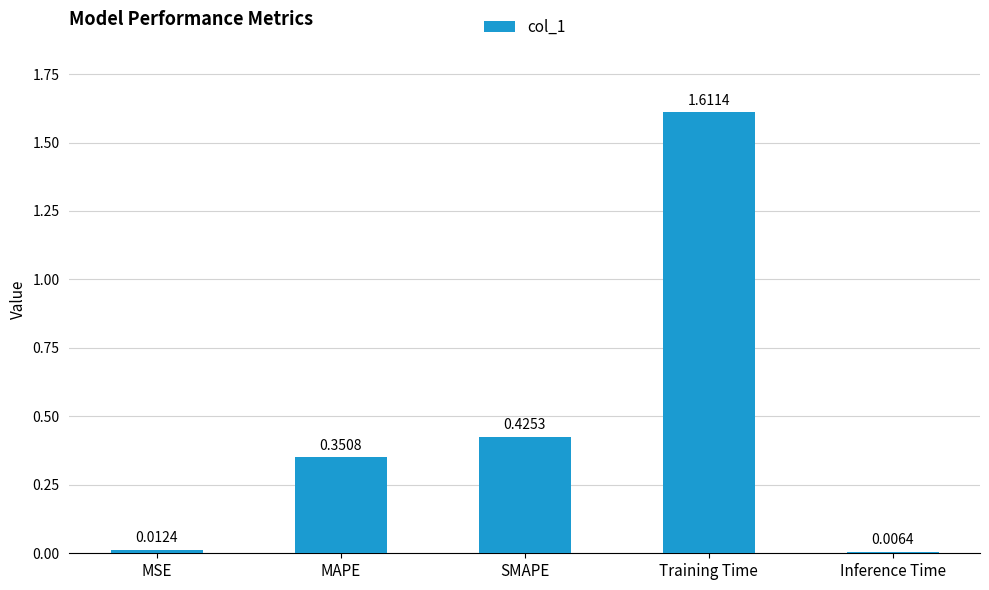

Rank the categories by value from highest to lowest.

Training Time, SMAPE, MAPE, MSE, Inference Time